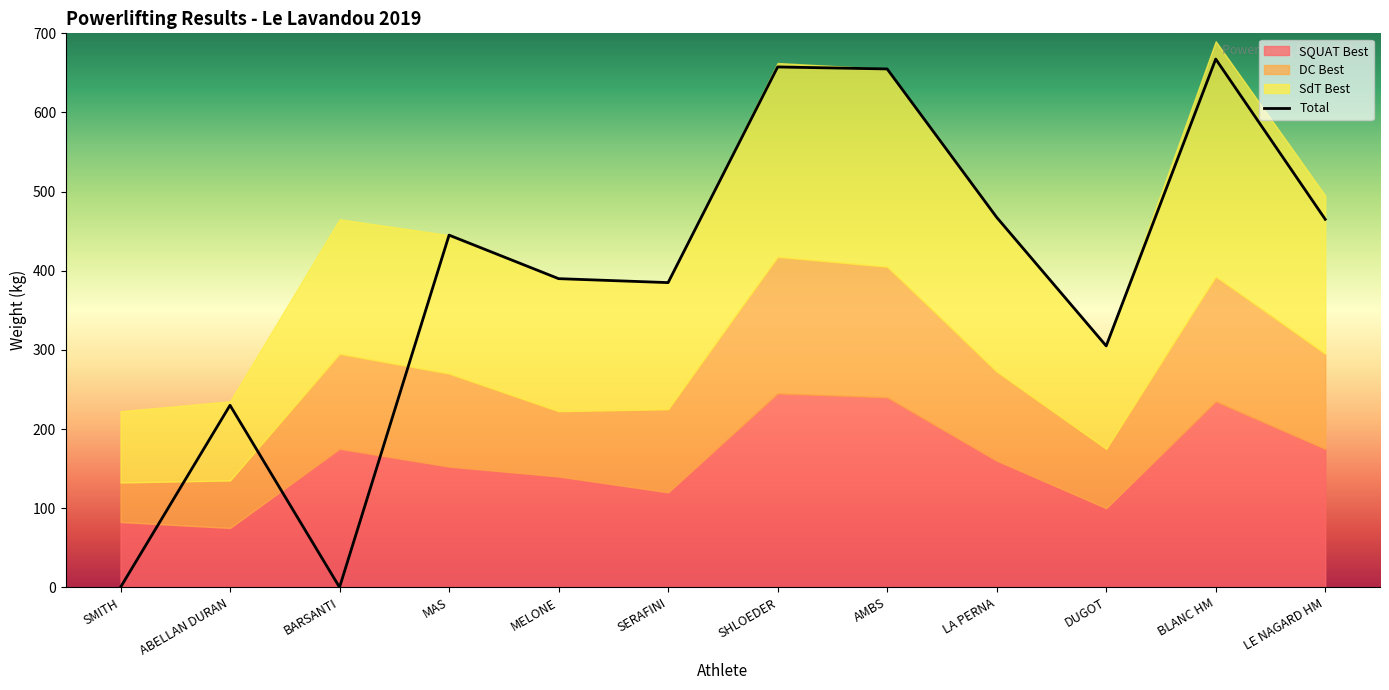

Reading left to right, extract all data points from this chart.

SQUAT Best: 82.5	75.0	175.0	152.5	140.0	120.0	245.0	240.0	160.0	100.0	235.0	175.0
DC Best: 50.0	60.0	120.0	117.5	82.5	105.0	172.5	165.0	112.5	75.0	157.5	120.0
SdT Best: 90.0	100.0	170.0	175.0	167.5	160.0	245.0	250.0	195.0	130.0	297.5	200.0
Total: 0.0	230.0	0.0	445.0	390.0	385.0	657.5	655.0	467.5	305.0	667.5	465.0